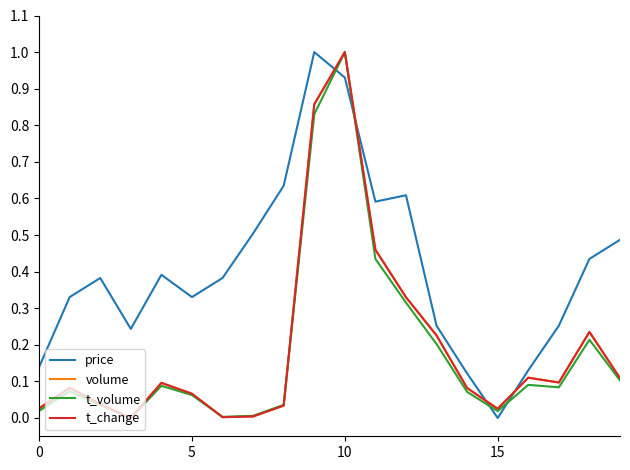

What is the maximum value for price?

1.0